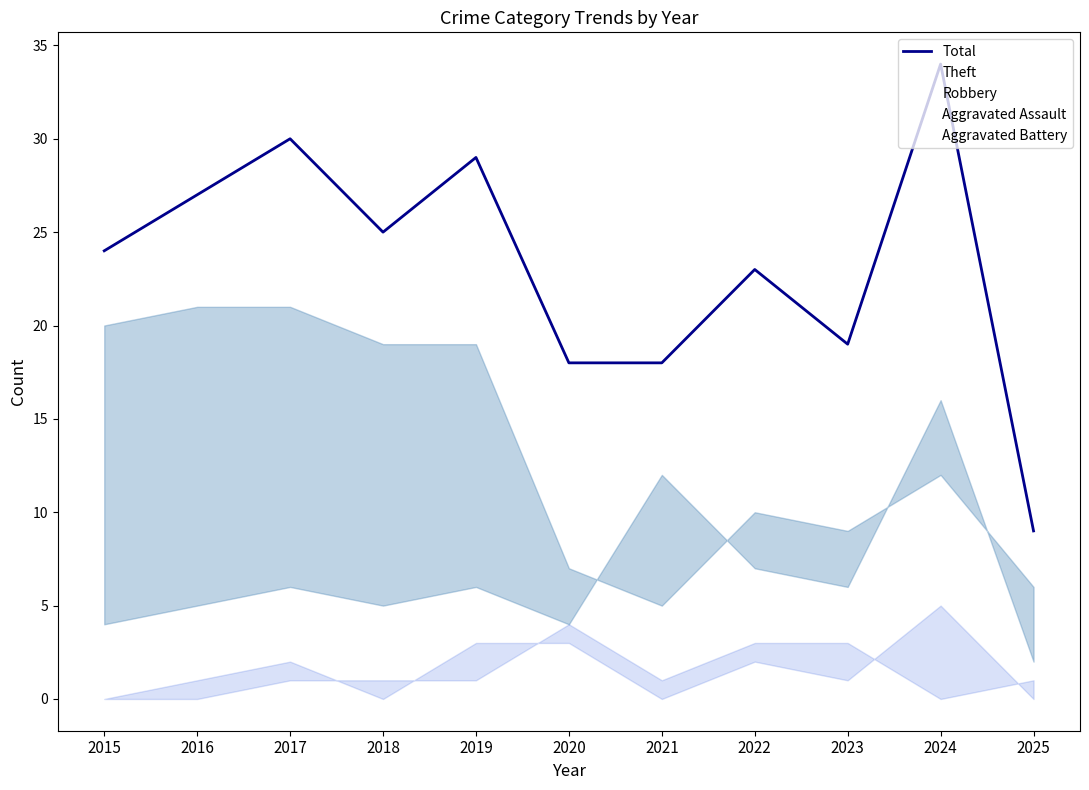

In Aggravated Battery, how many points are higher than both neighbors (excluding endpoints)?

1